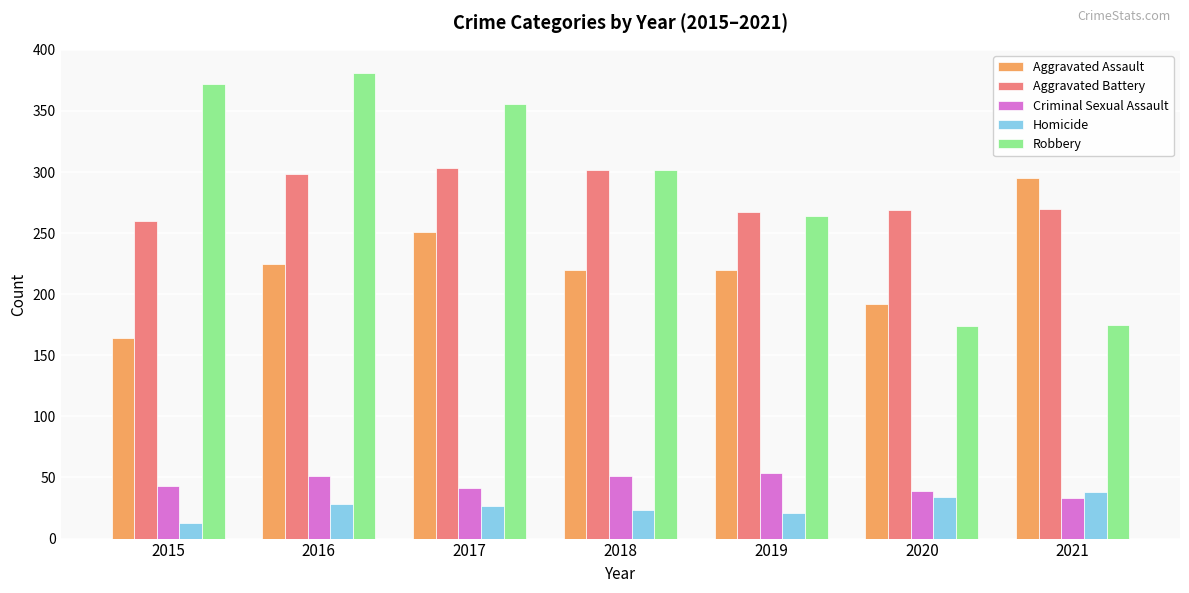

How many groups of bars are there?

7